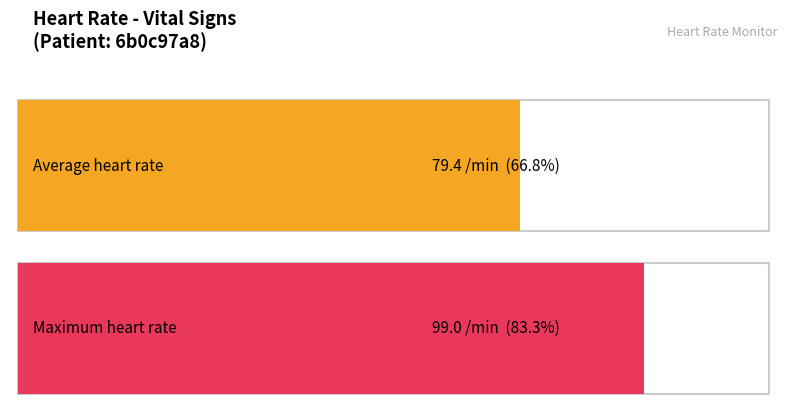

The chart shows a value of 122 at 1996-11. True or false?

False